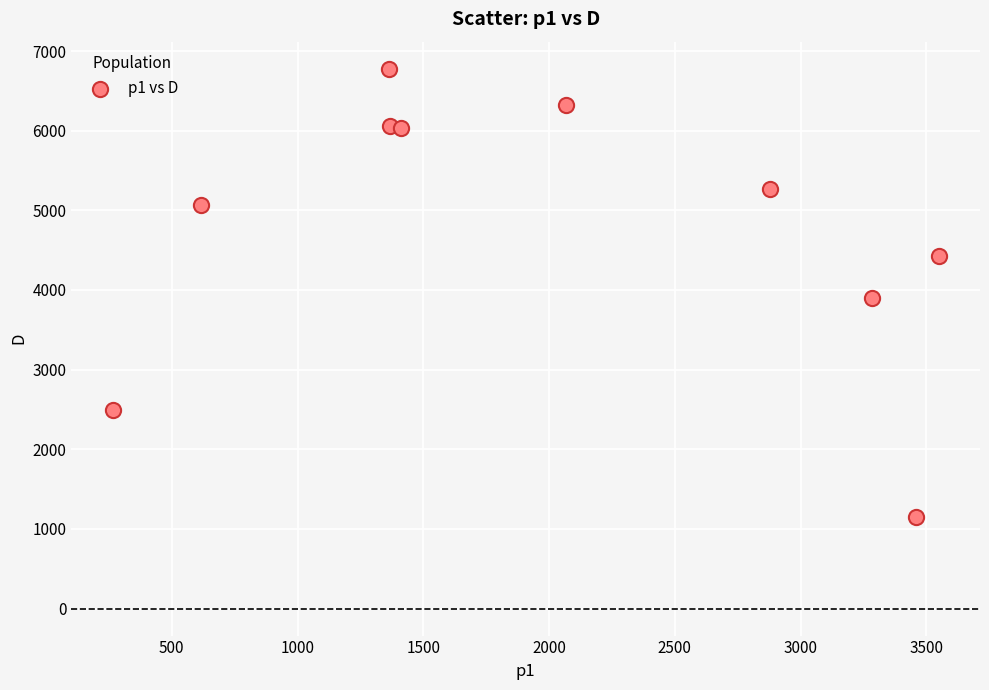

What is the average Y value?

4748.4